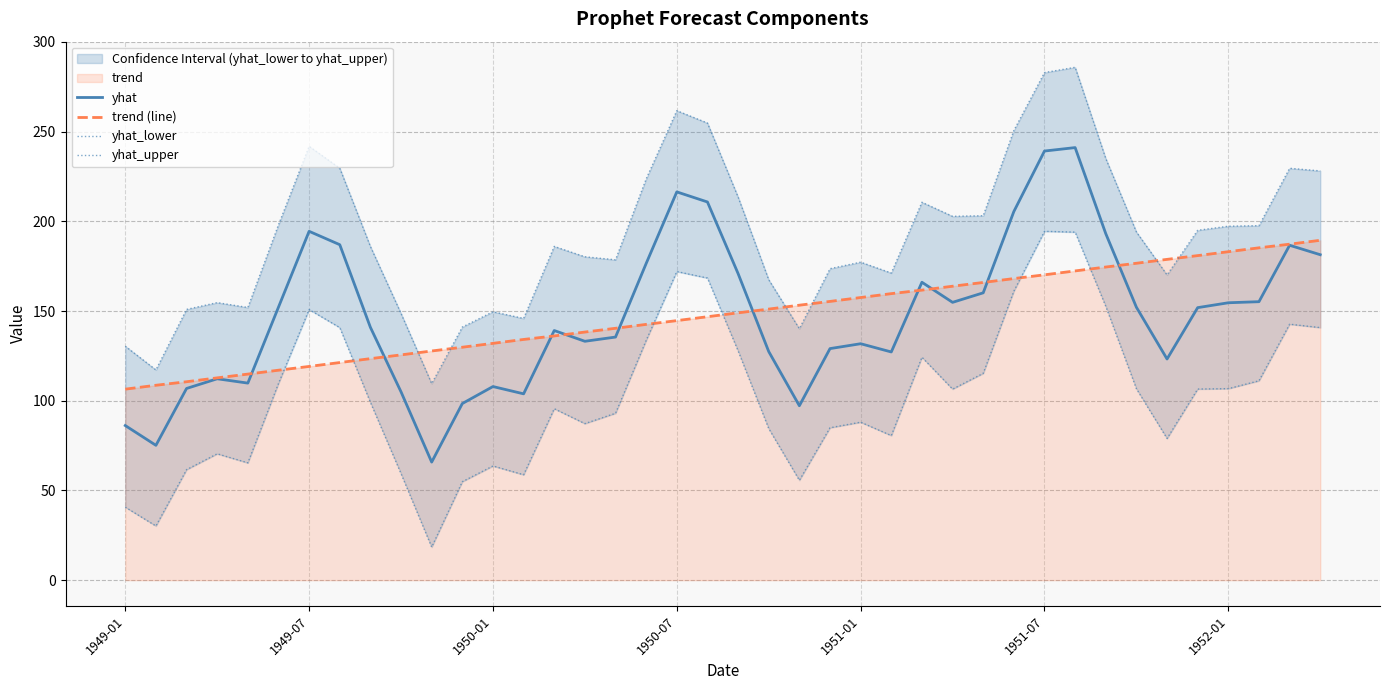

Between 39 and 7, which is larger?

7